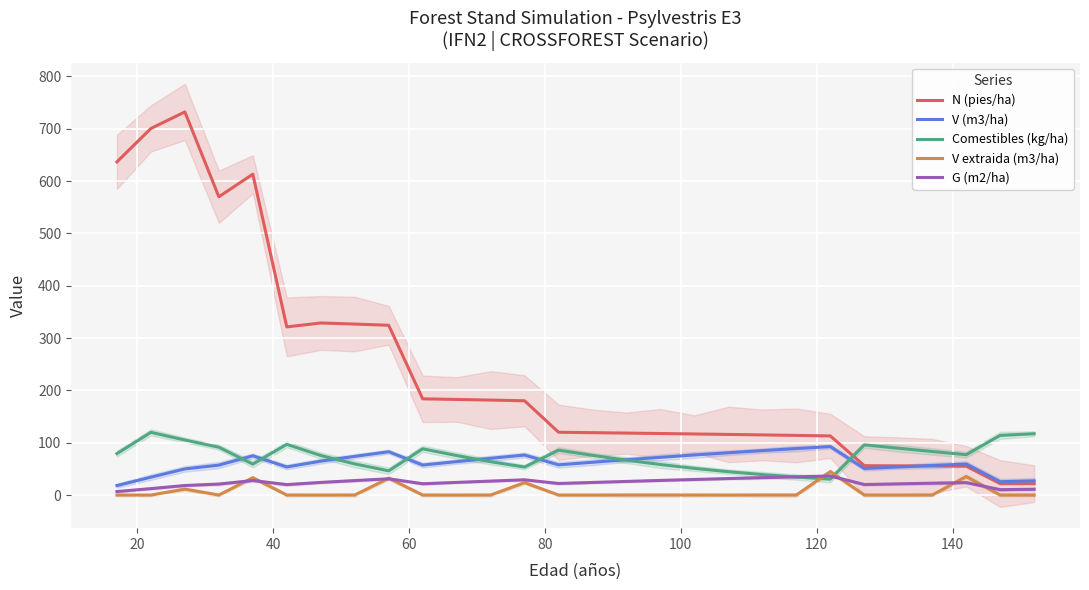

True or false: N (pies/ha) and V extraida (m3/ha) intersect in this chart.

False